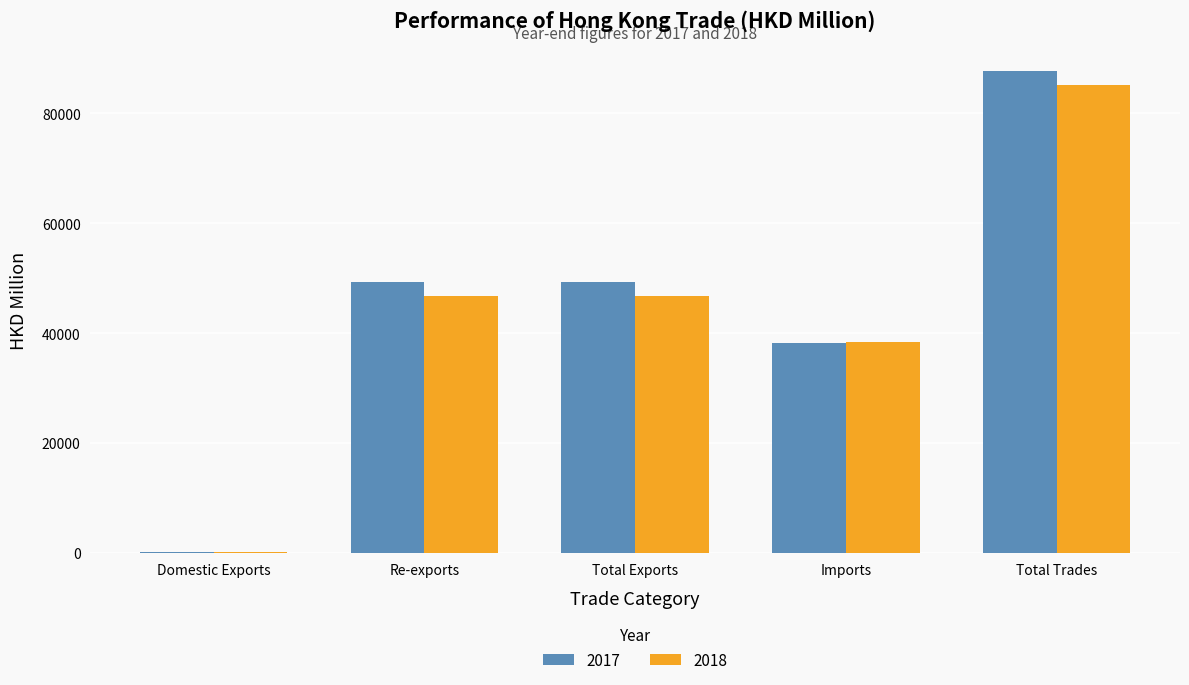

What is the sum of all 2017 values?

224616.5